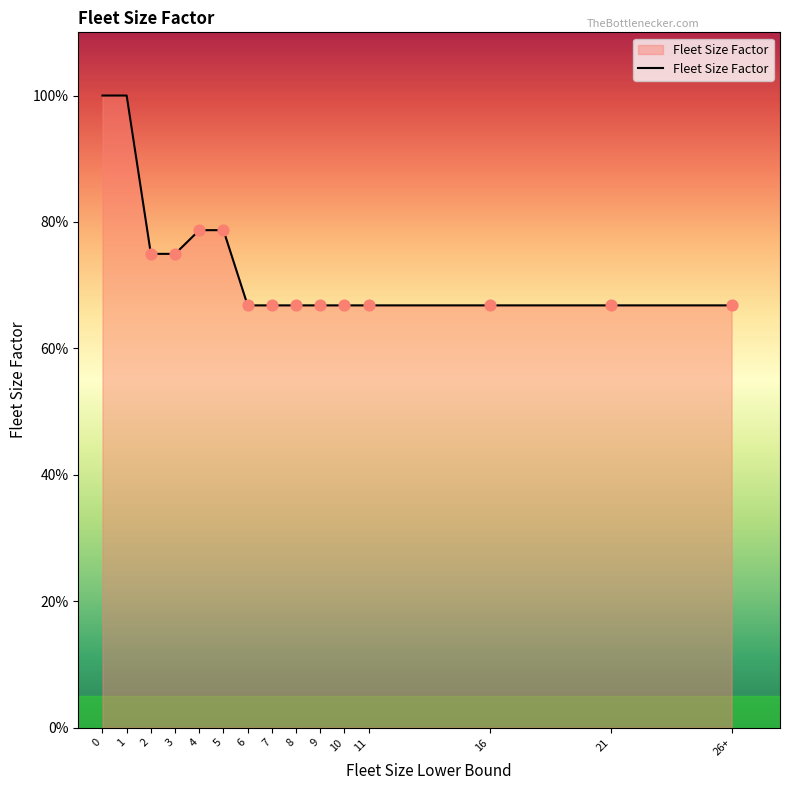

Between 6 and 2, which is larger?

2